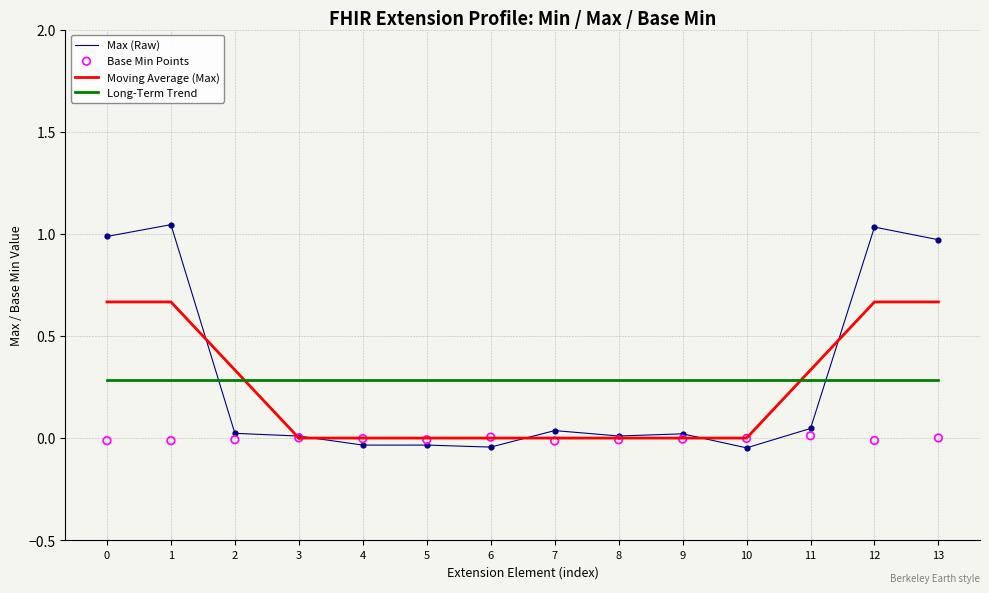

Which series has the largest total across all categories?

Max (Raw)